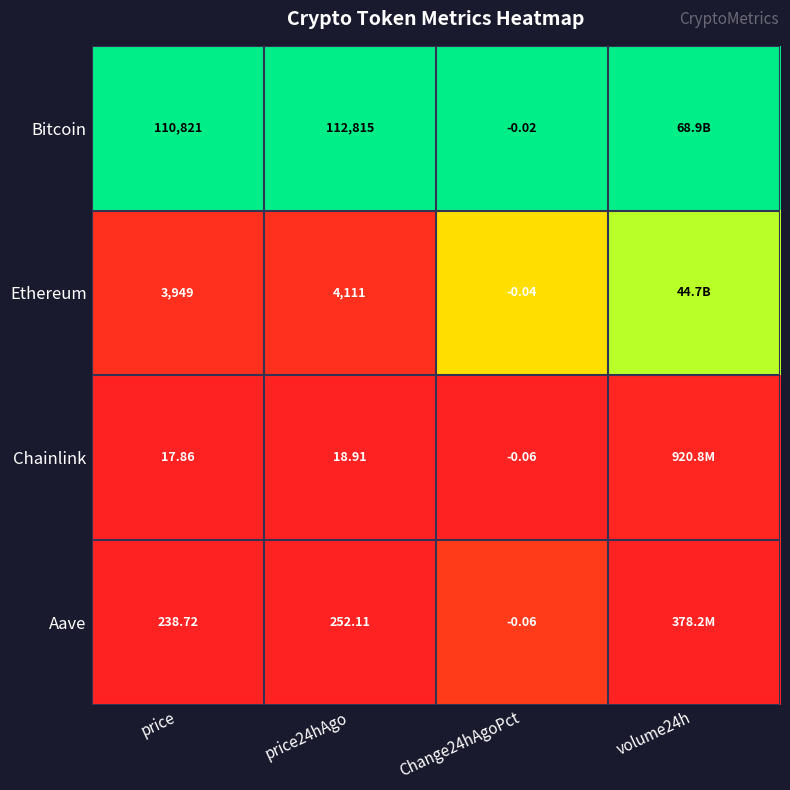

Is the value of Aave at Change24hAgoPct greater than the value of Bitcoin at price?

No